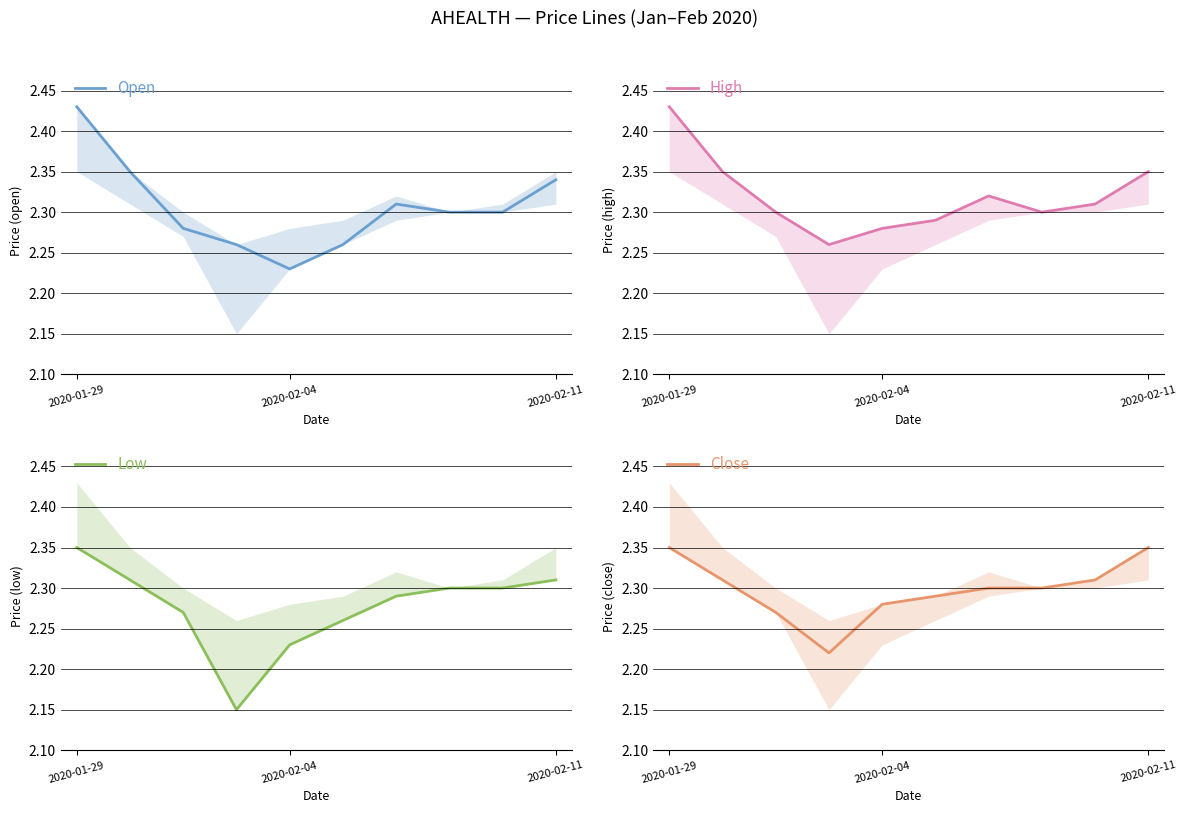

How many lines are shown in the chart?

4